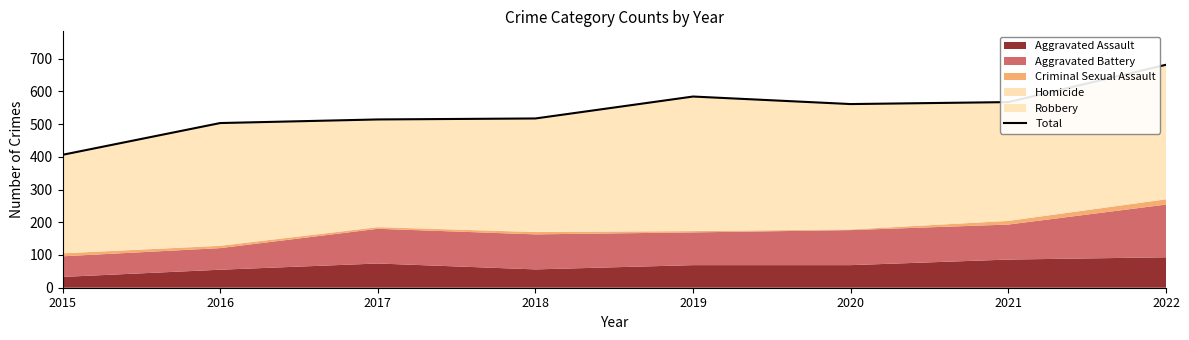

What is the difference between the second highest and minimum values?

178